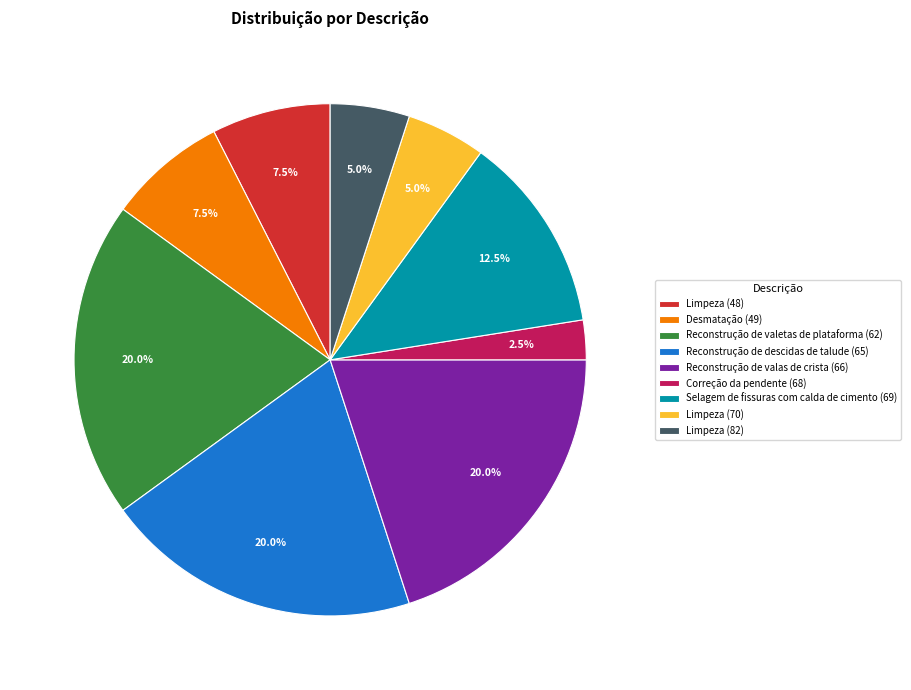

What is the ratio of the value at Correção da pendente (68) to the value at Limpeza (48)?

0.3